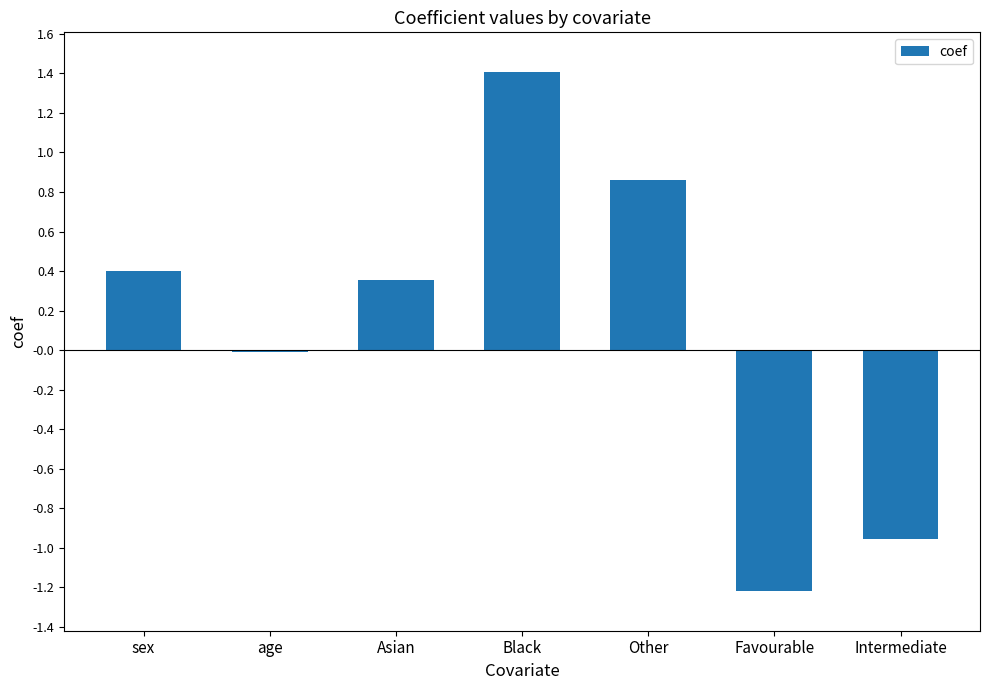

What is the minimum value shown in the chart?

-1.2